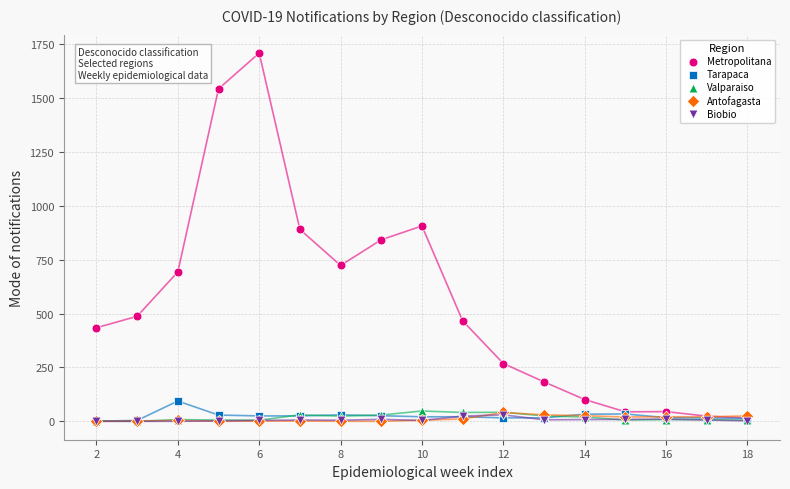

Which series reaches the maximum Y coordinate?

Metropolitana